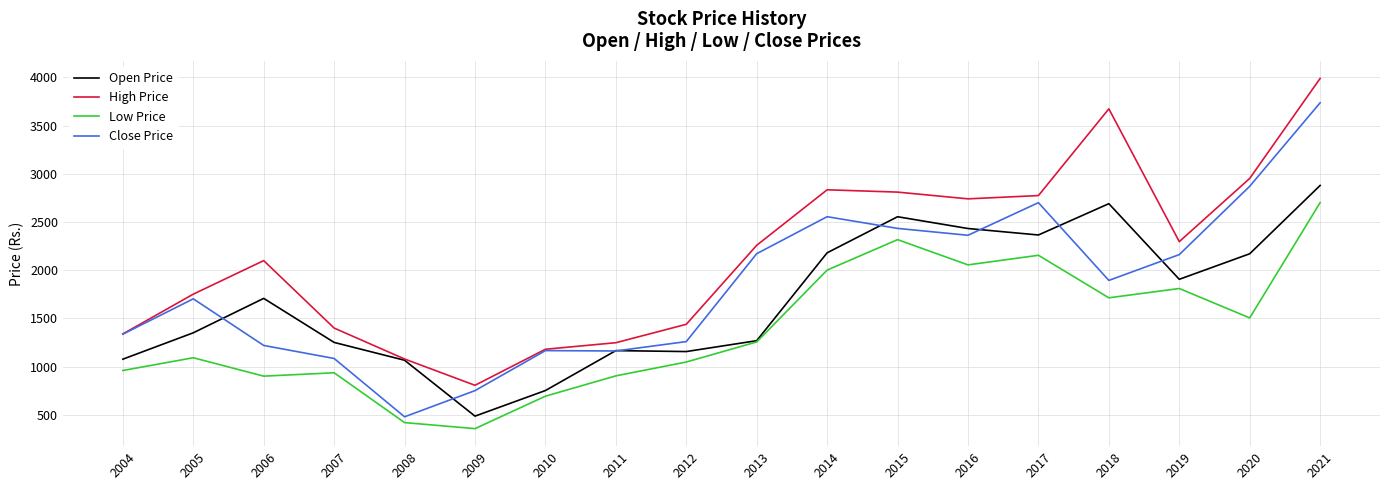

Which series changed the most between 2004 and 2017?

High Price